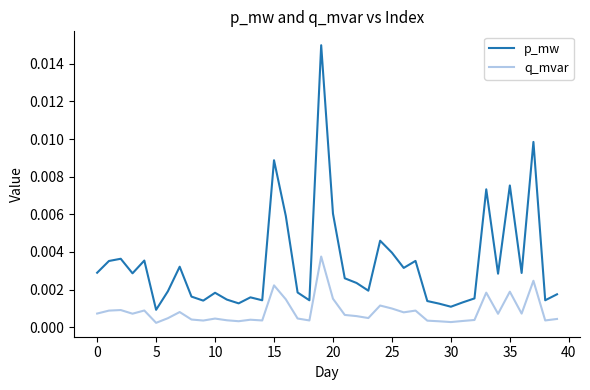

Which series has the largest range (max minus min)?

p_mw